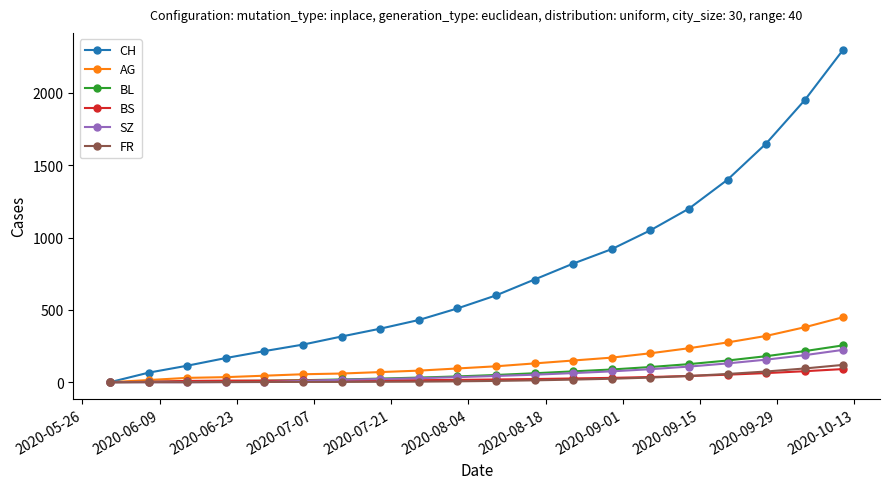

What is the highest value of the SZ series?

224